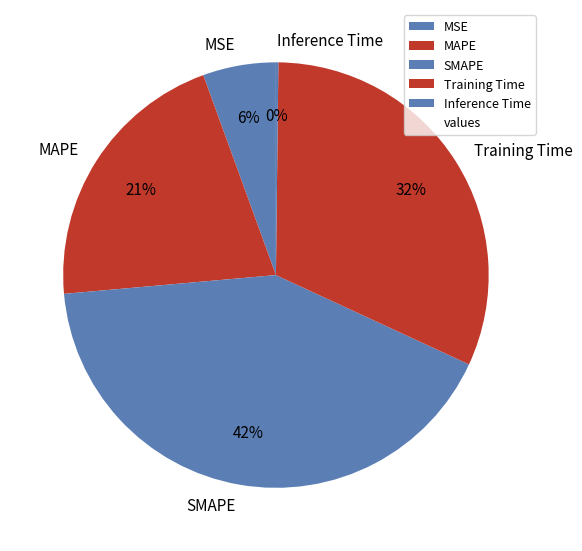

Which slice is the largest?

SMAPE